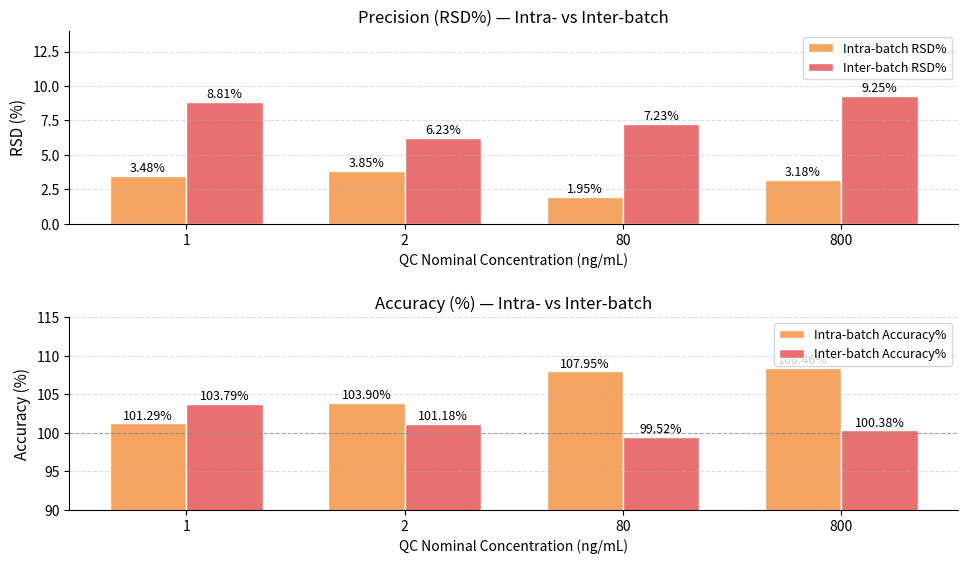

True or false: Intra-batch RSD% has a value of 4.7 at 800.

False